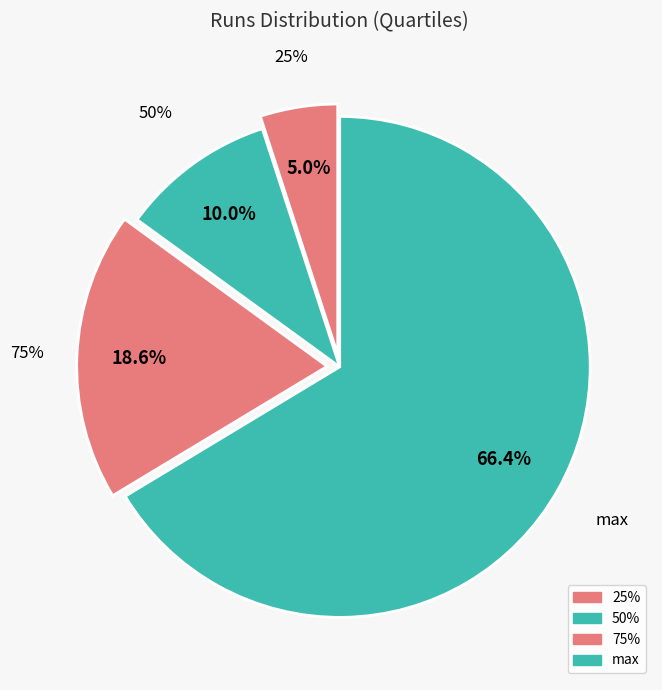

To the nearest percent, what is the combined percentage of 75% and 25%?

24%